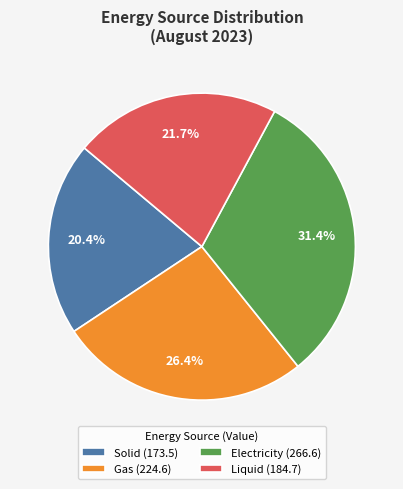

How much of the chart is everything except Solid (173.5)?

79.6%